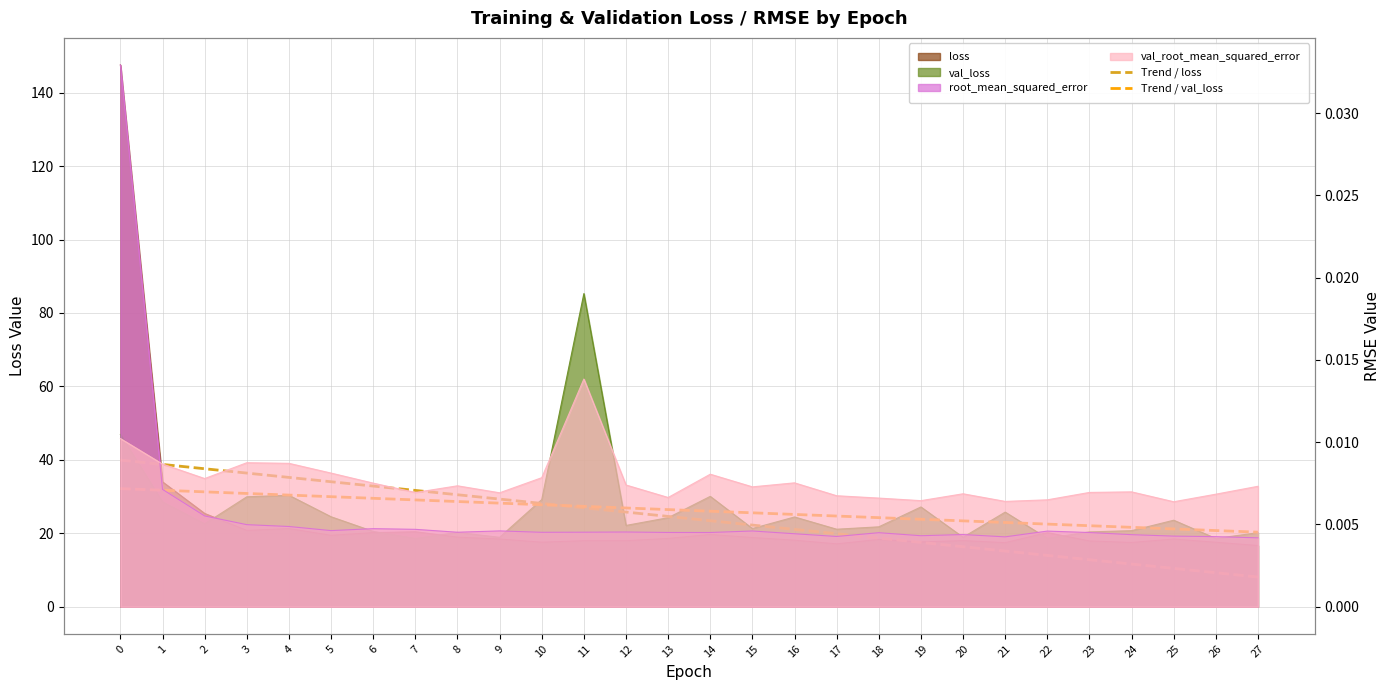

What is the difference between the maximum and minimum values in the trend_val_loss series?

11.9